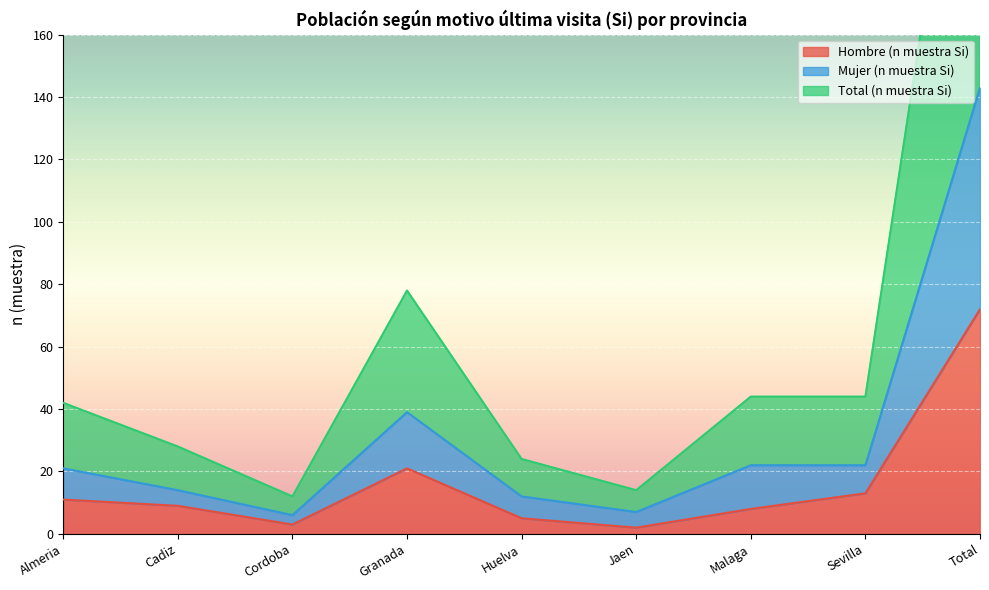

True or false: Hombre (n muestra Si) has a value of 2 at Jaen.

True